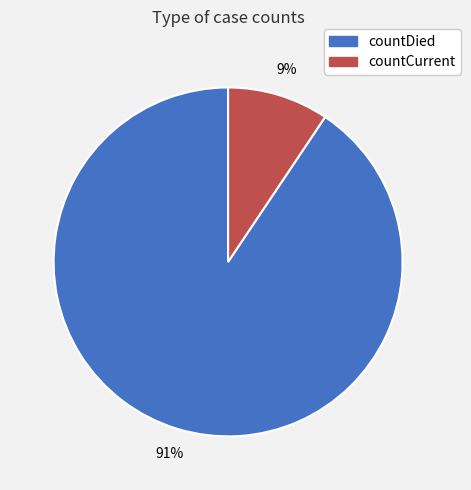

What is the smallest slice in the pie chart?

countCurrent